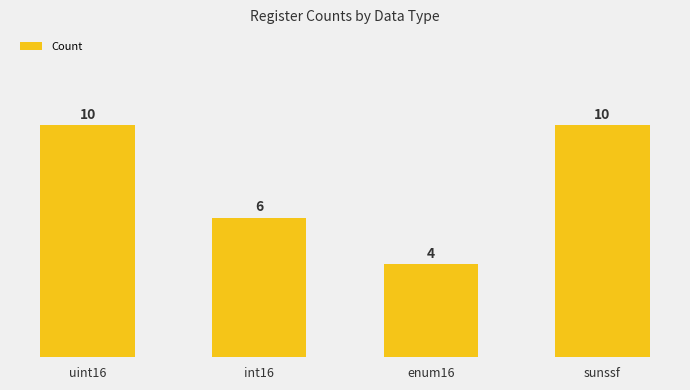

What is the smallest value displayed?

4